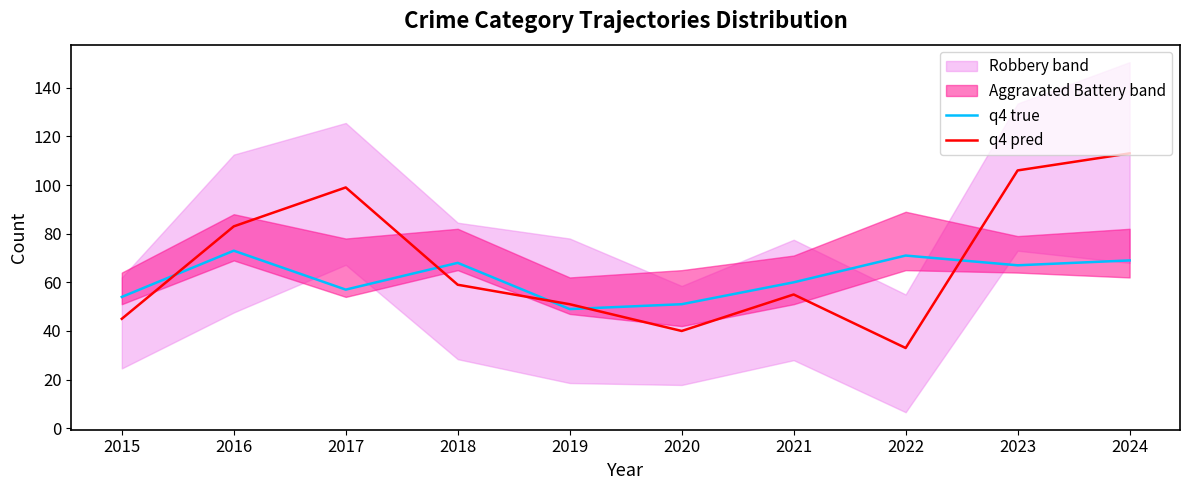

Between 2015 and 2020, which is larger?

2015